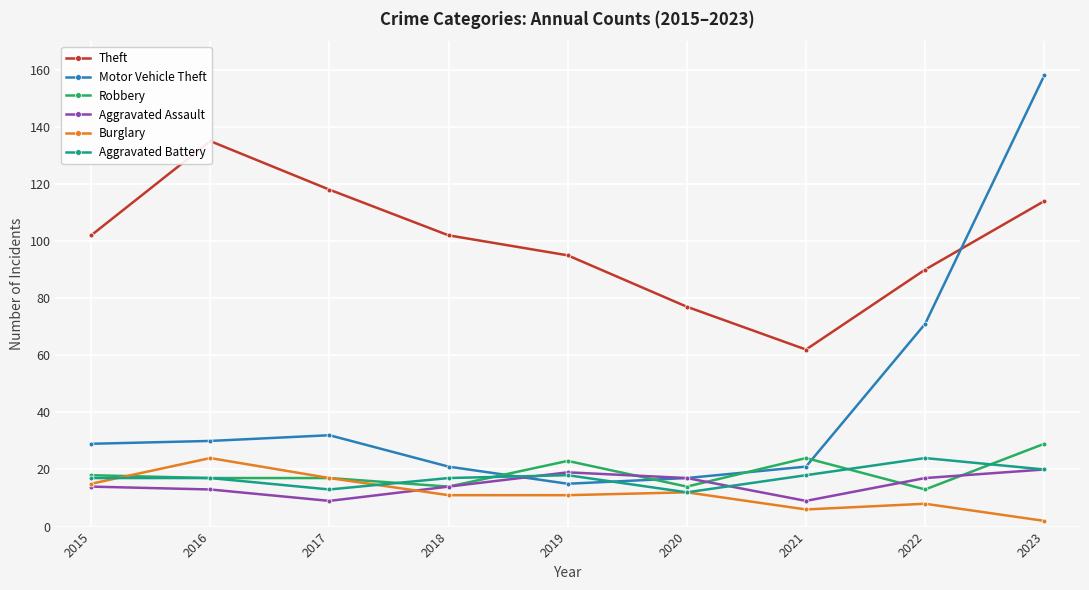

What are all the series names shown in the legend?

Theft, Motor Vehicle Theft, Robbery, Aggravated Assault, Burglary, Aggravated Battery